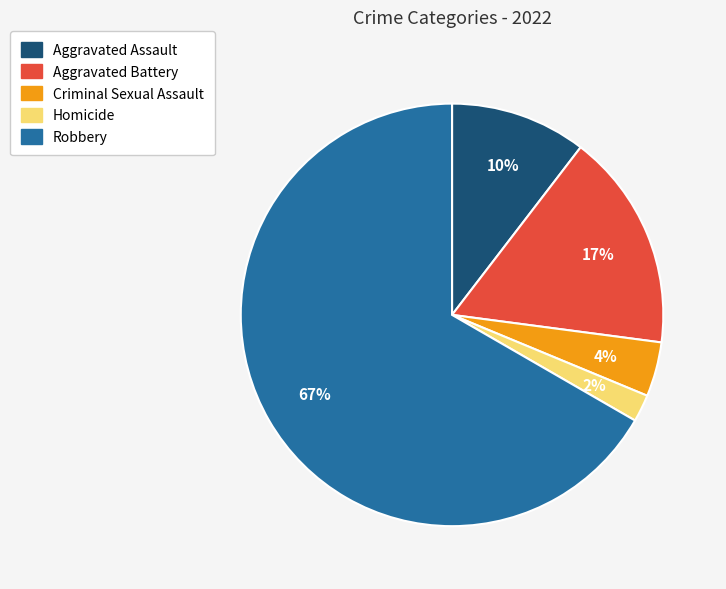

What is the majority slice?

Robbery